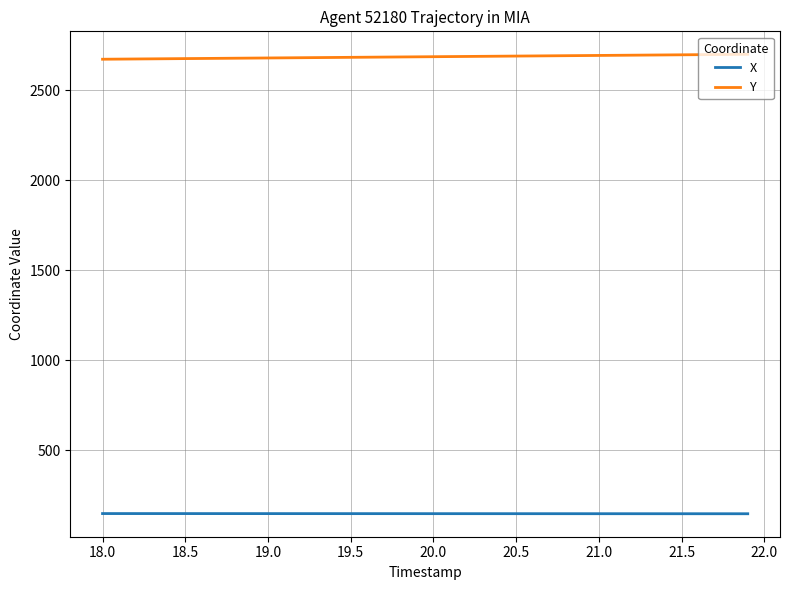

Which series has the largest total across all categories?

Y